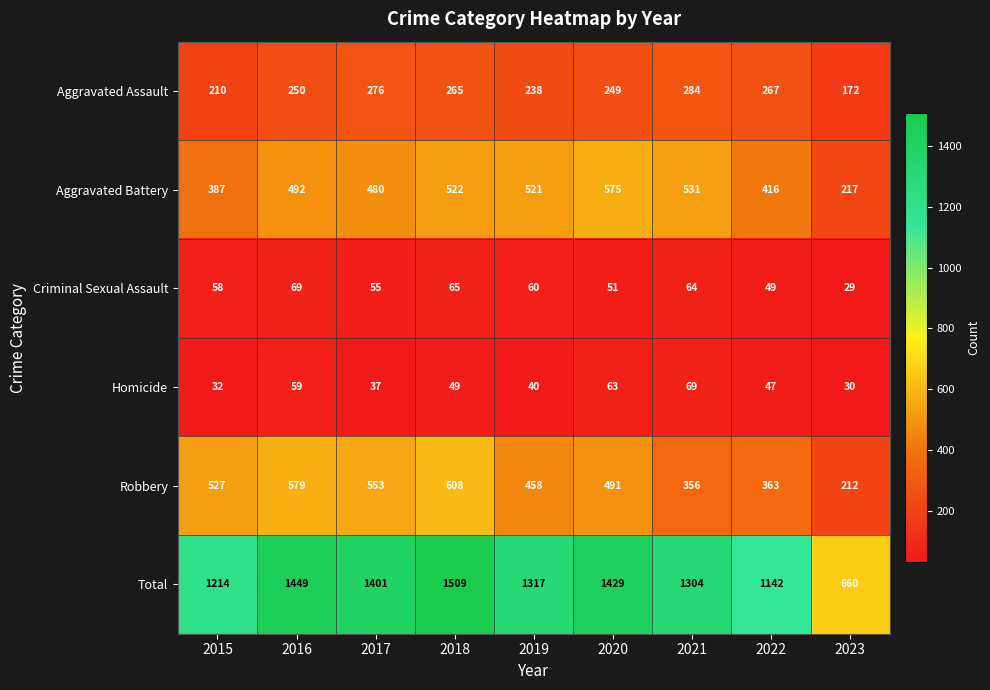

At which label is Homicide closest to 49?

2018